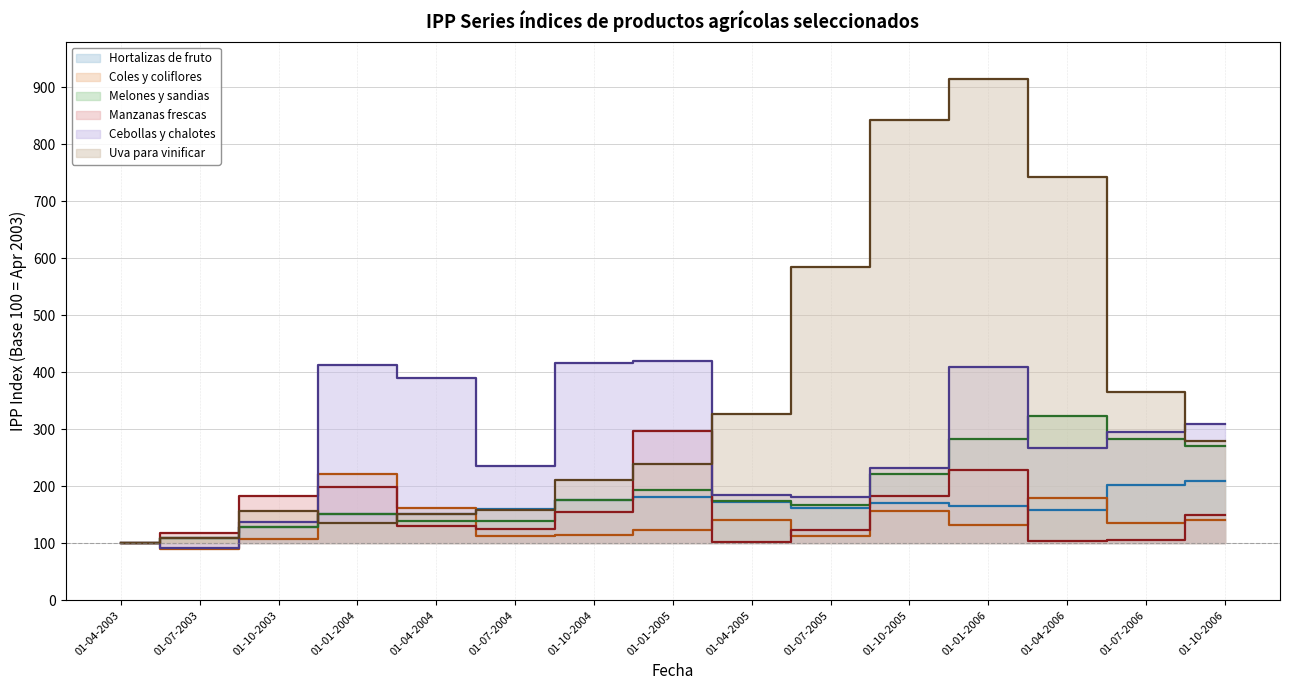

Read the Coles y coliflores value at 01-07-2003.

89.2